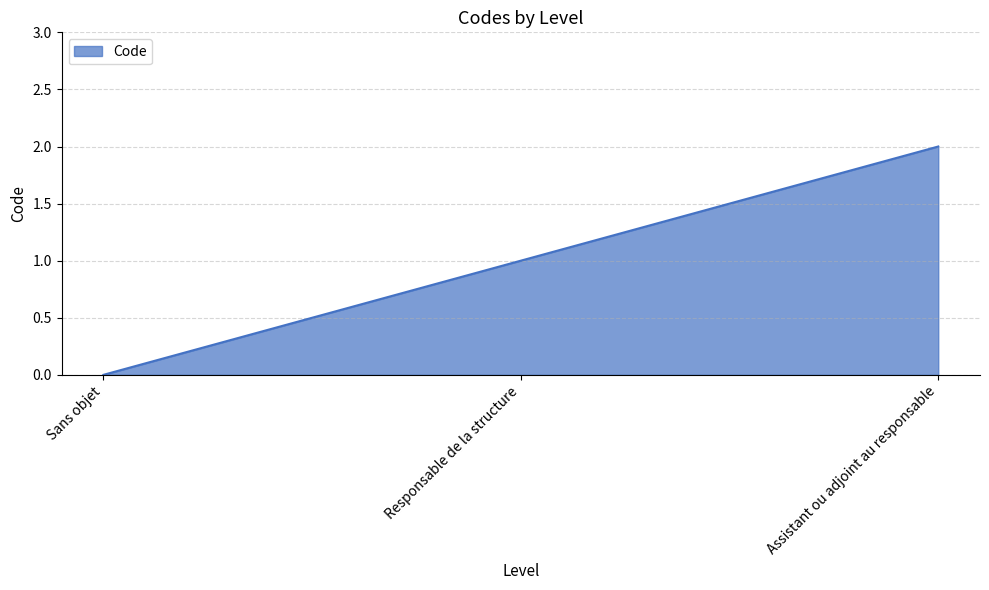

Does the chart display data point markers on the line(s)?

No